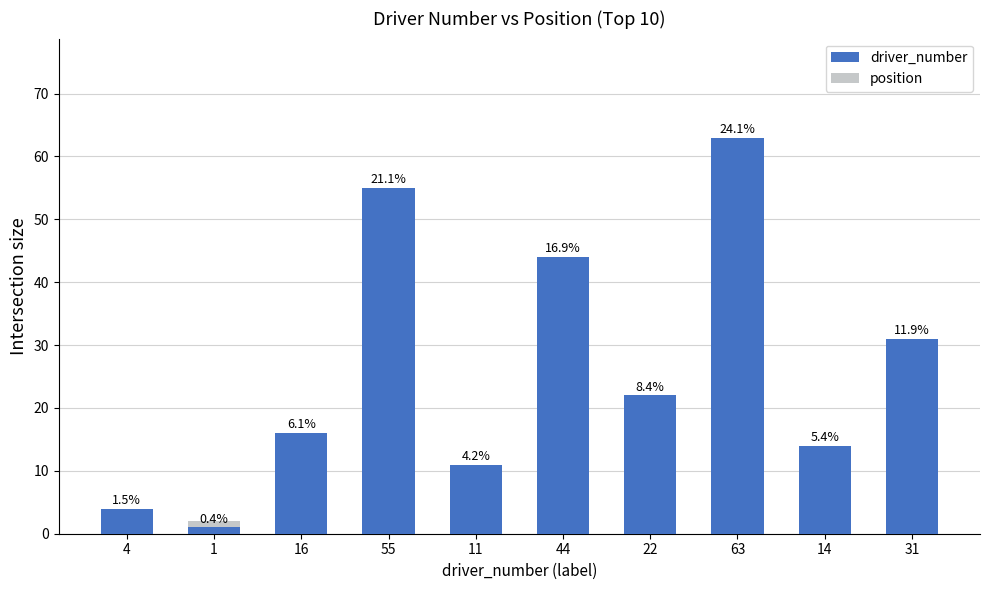

Between 11 and 63, which is larger?

63